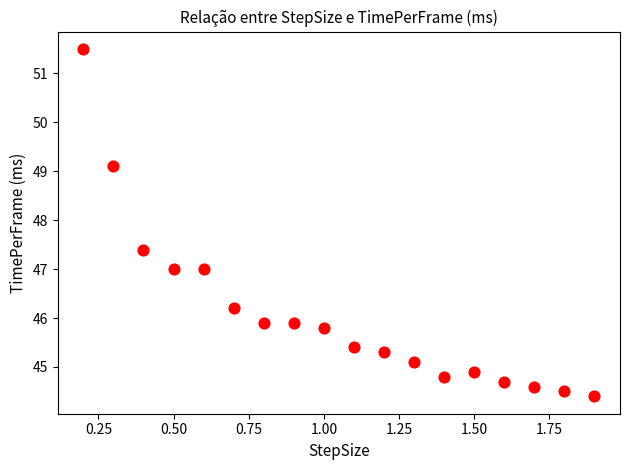

What is the range of Y values (max minus min)?

7.1